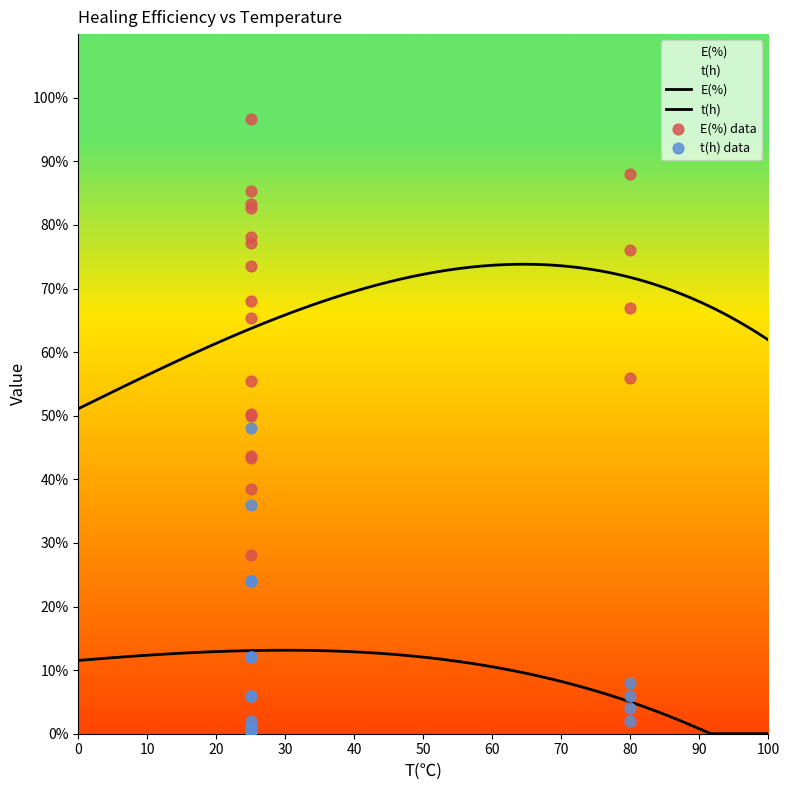

At how many categories does at least one series exceed 48?

16